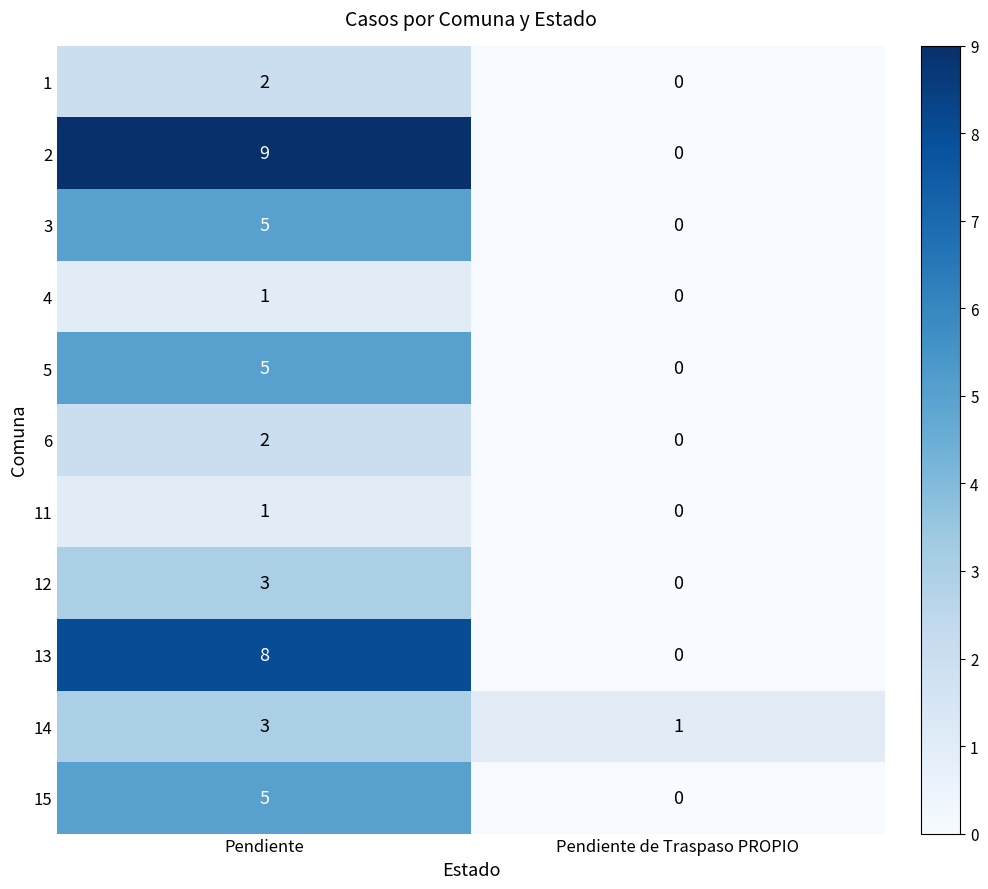

Is it true that 13 equals 0 at Pendiente de Traspaso PROPIO?

True